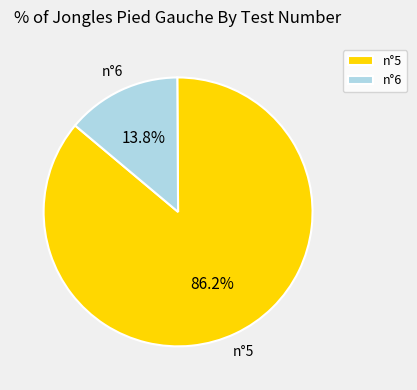

How many slices are in this pie chart?

2